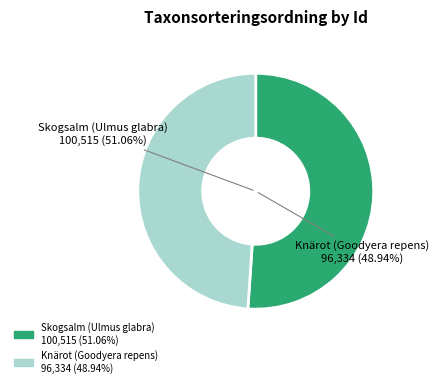

Does any single category account for the majority?

Yes